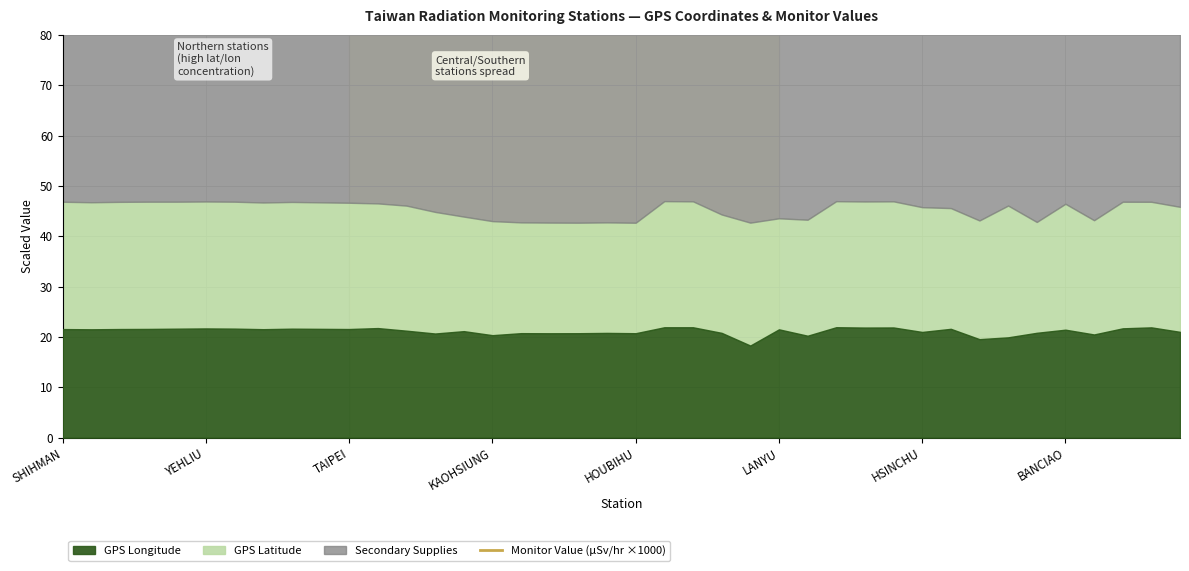

What is the difference between the maximum and minimum values?

57.8